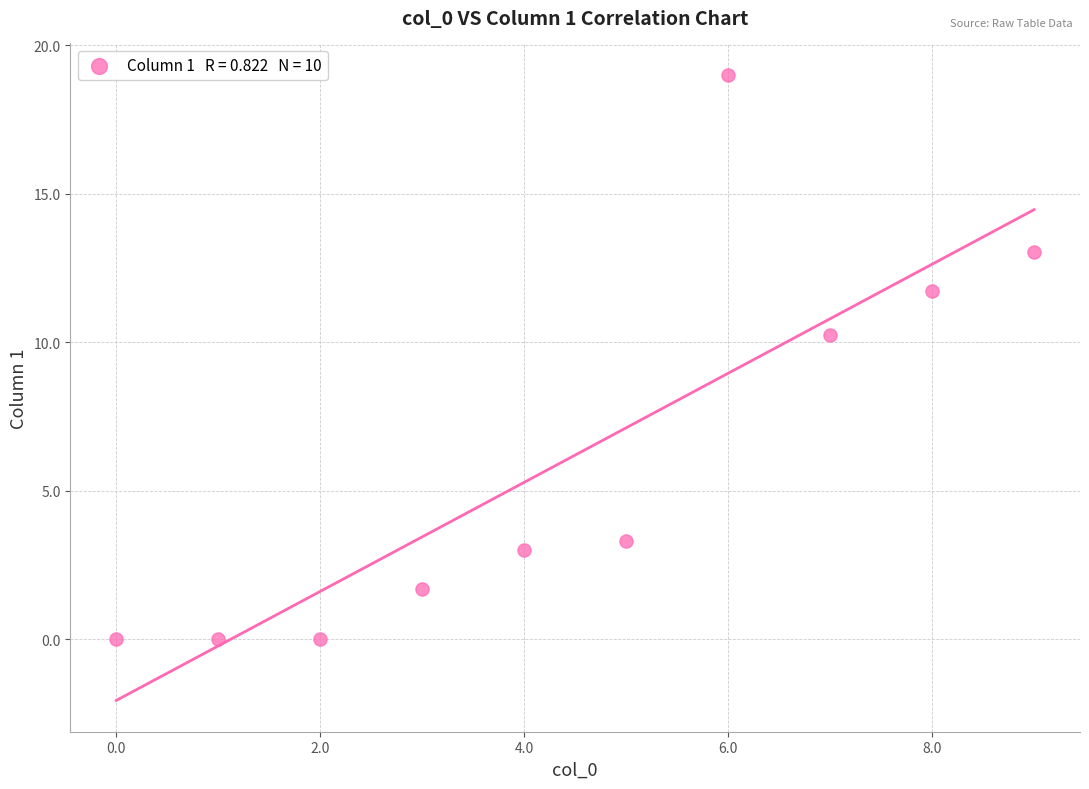

What is the average Y value?

6.2